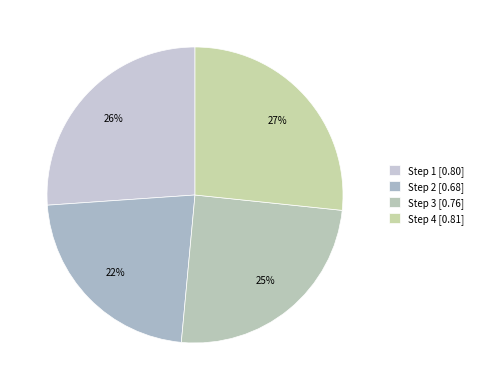

Count the number of slices in the pie.

4